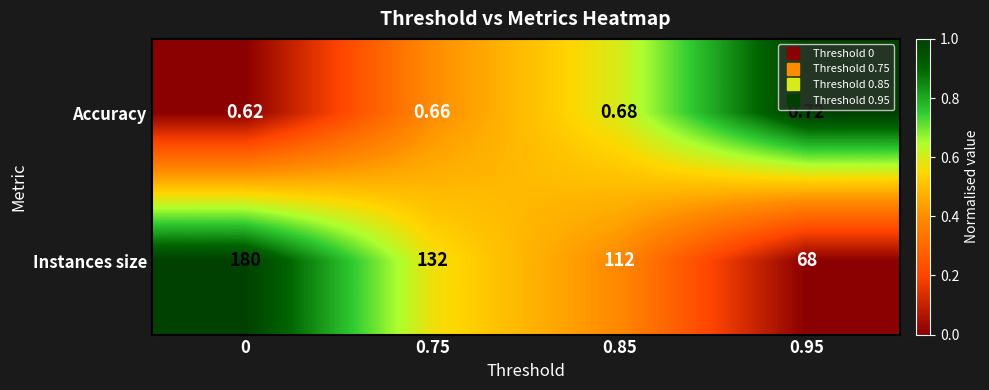

Between 0 and 0.95, which series saw the biggest shift?

Instances size